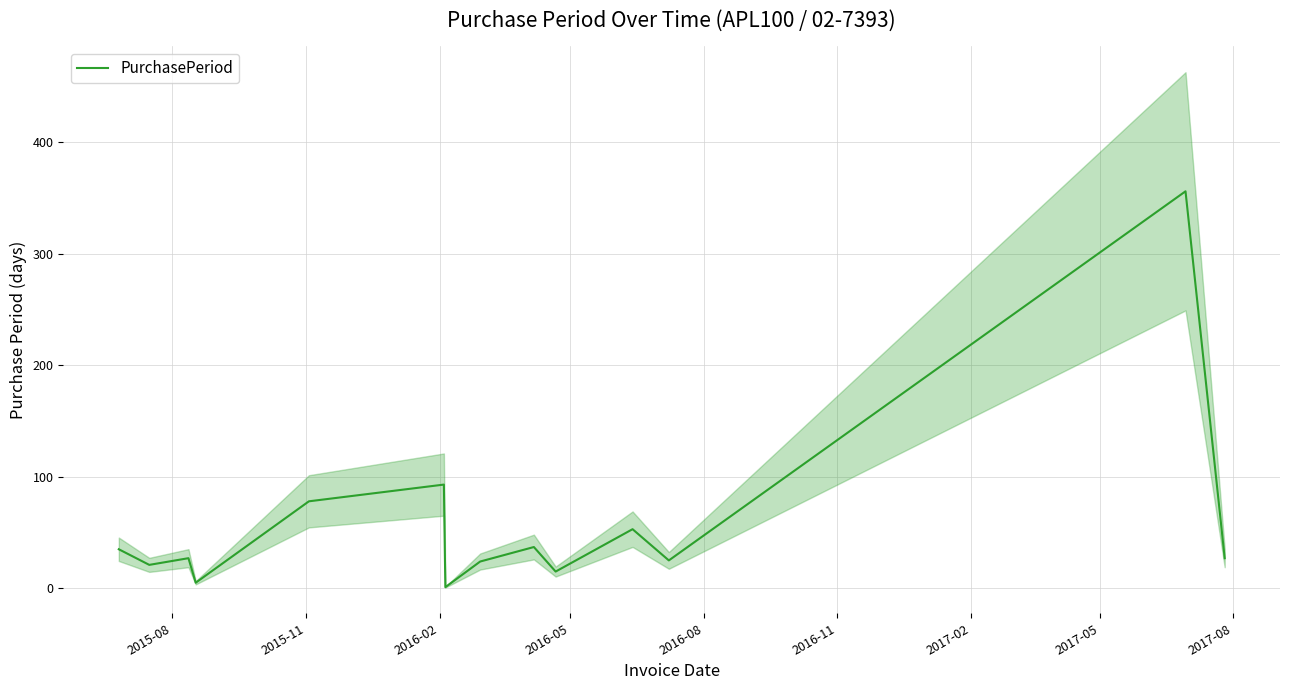

How many points are lower than both their immediate neighbors (excluding endpoints)?

5